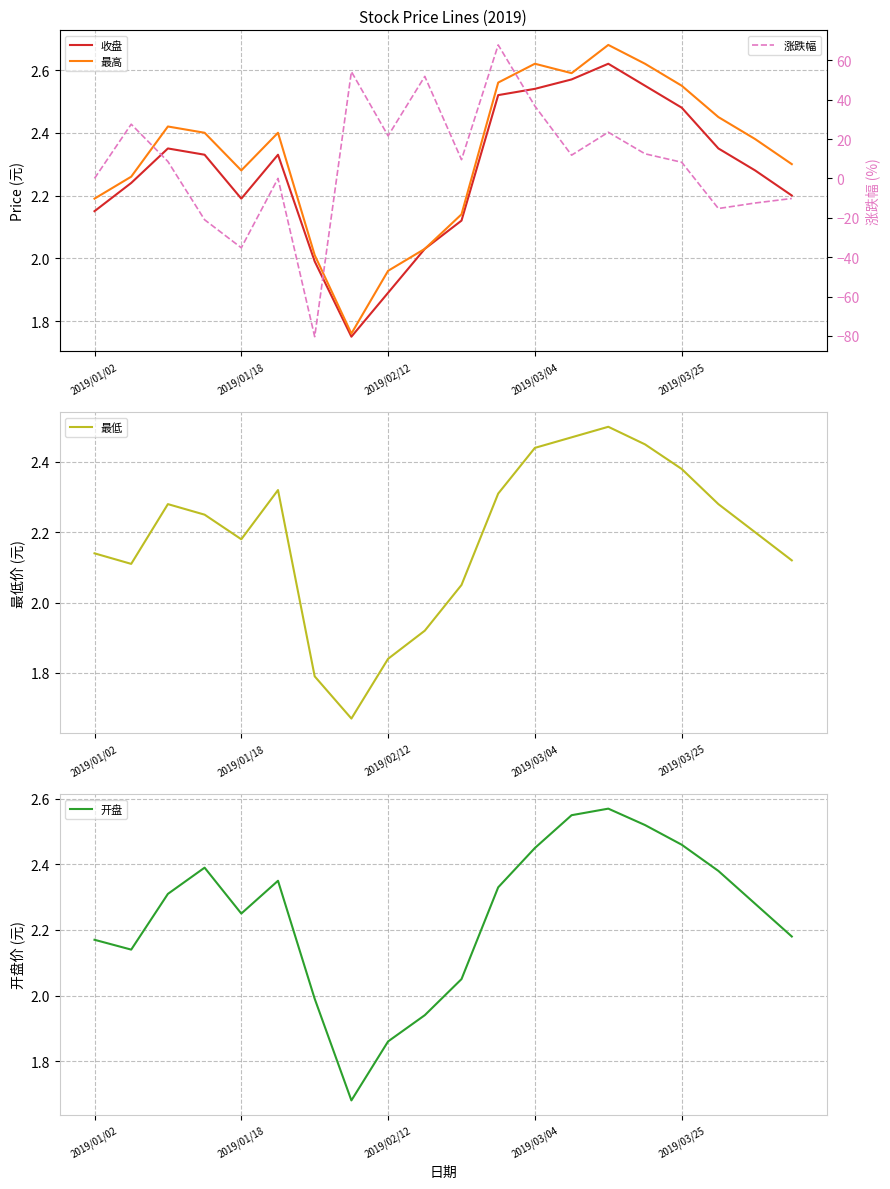

Reading left to right, what are all the values shown in this chart?

收盘: 2.1	2.2	2.4	2.3	2.2	2.3	2.0	1.8	1.9	2.0	2.1	2.5	2.5	2.6	2.6	2.5	2.5	2.4	2.3	2.2
最高: 2.2	2.3	2.4	2.4	2.3	2.4	2.0	1.8	2.0	2.0	2.1	2.6	2.6	2.6	2.7	2.6	2.5	2.5	2.4	2.3
最低: 2.1	2.1	2.3	2.2	2.2	2.3	1.8	1.7	1.8	1.9	2.0	2.3	2.4	2.5	2.5	2.5	2.4	2.3	2.2	2.1
开盘: 2.2	2.1	2.3	2.4	2.2	2.4	2.0	1.7	1.9	1.9	2.0	2.3	2.5	2.5	2.6	2.5	2.5	2.4	2.3	2.2
涨跌幅: 0.0	27.5	8.6	-21.0	-35.2	0.0	-80.4	54.2	21.6	51.8	9.5	67.8	36.7	11.8	23.4	12.5	8.2	-15.3	-12.5	-10.2